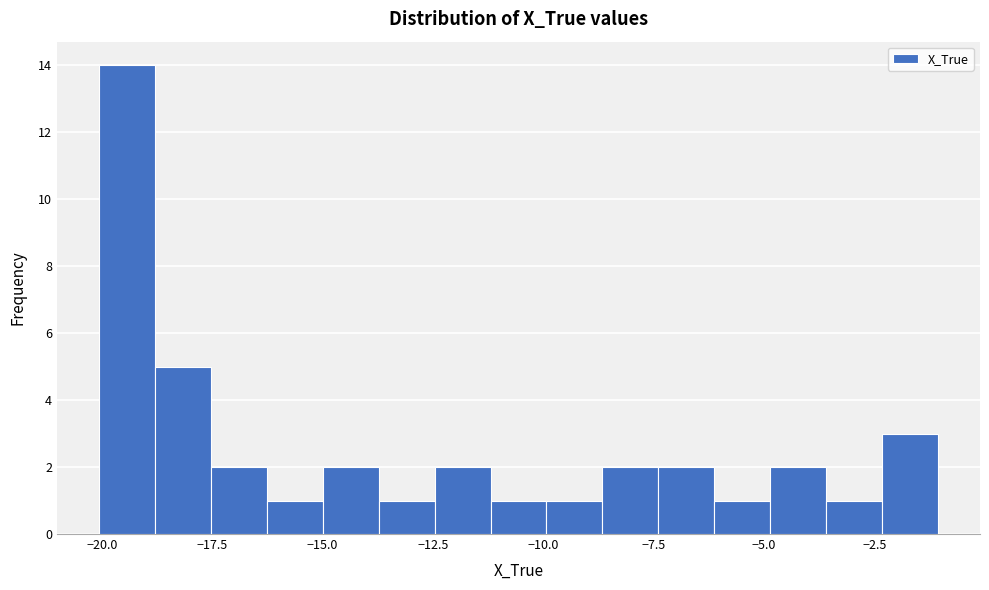

Around what value on the x-axis is the tallest bar? Give the approximate position of its centre, as read against the axis.

-19.5